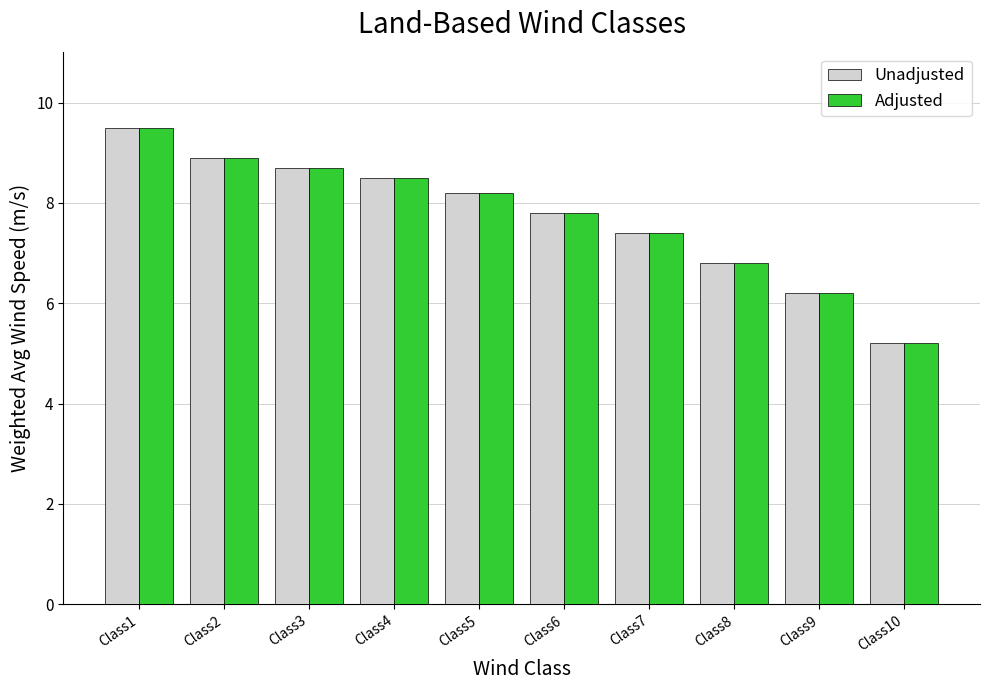

Reading left to right, extract all data points from this chart.

Unadjusted: Class1=9.5	Class2=8.9	Class3=8.7	Class4=8.5	Class5=8.2	Class6=7.8	Class7=7.4	Class8=6.8	Class9=6.2	Class10=5.2
Adjusted: Class1=9.5	Class2=8.9	Class3=8.7	Class4=8.5	Class5=8.2	Class6=7.8	Class7=7.4	Class8=6.8	Class9=6.2	Class10=5.2